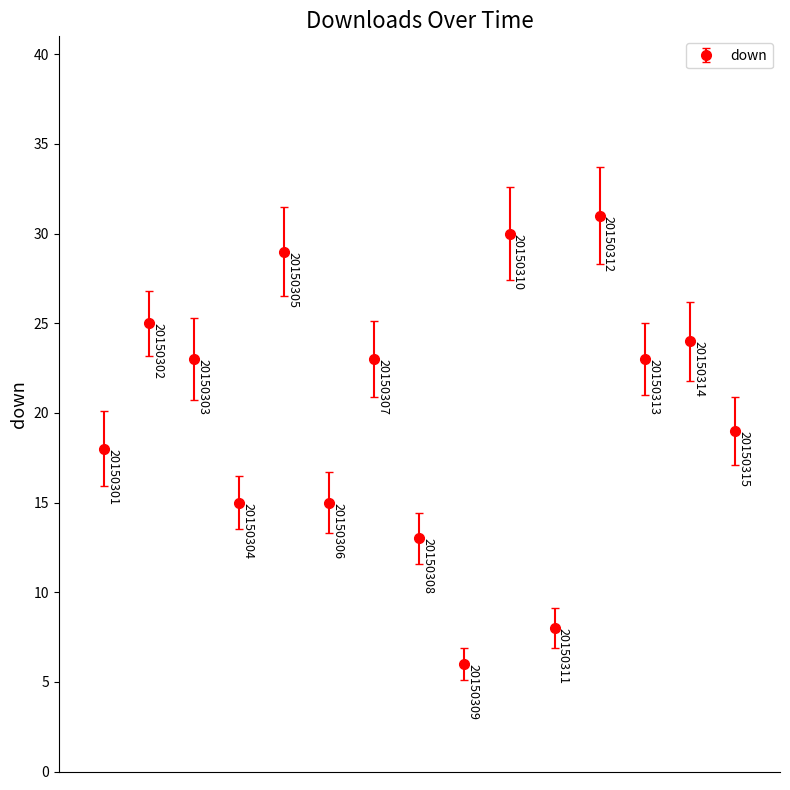

What is the sum of all values?

302